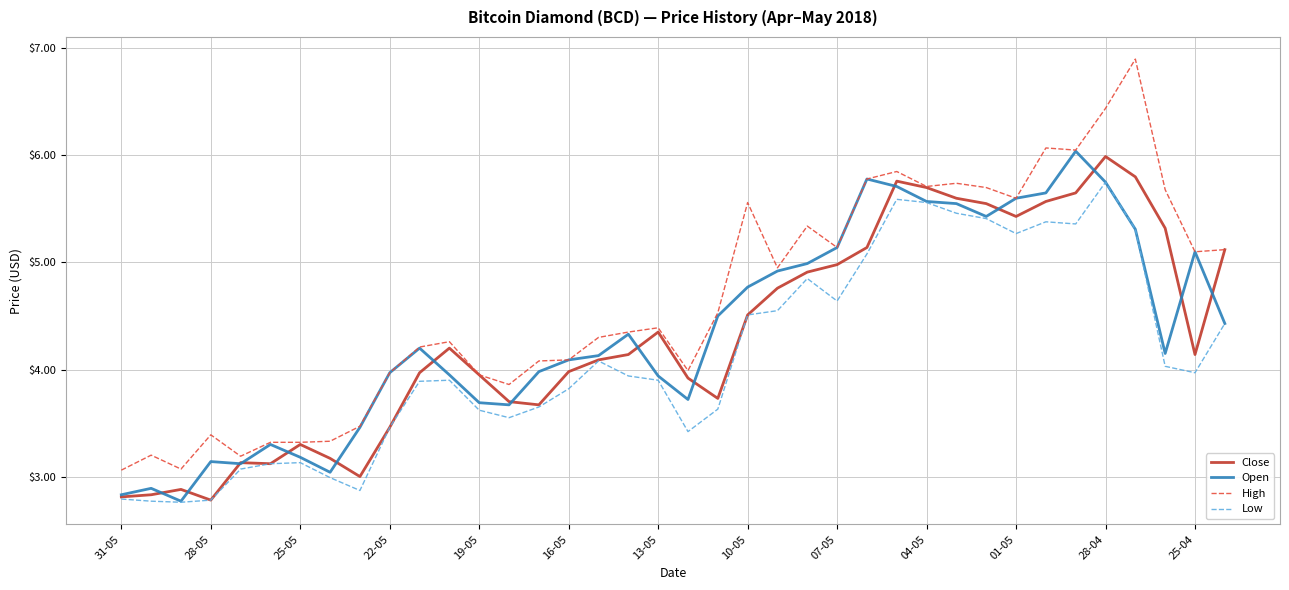

In Low, how many points are lower than both neighbors (excluding endpoints)?

8